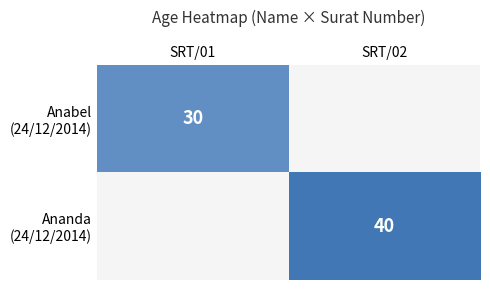

Which series has the largest range (max minus min)?

Anabel (24/12/2014)